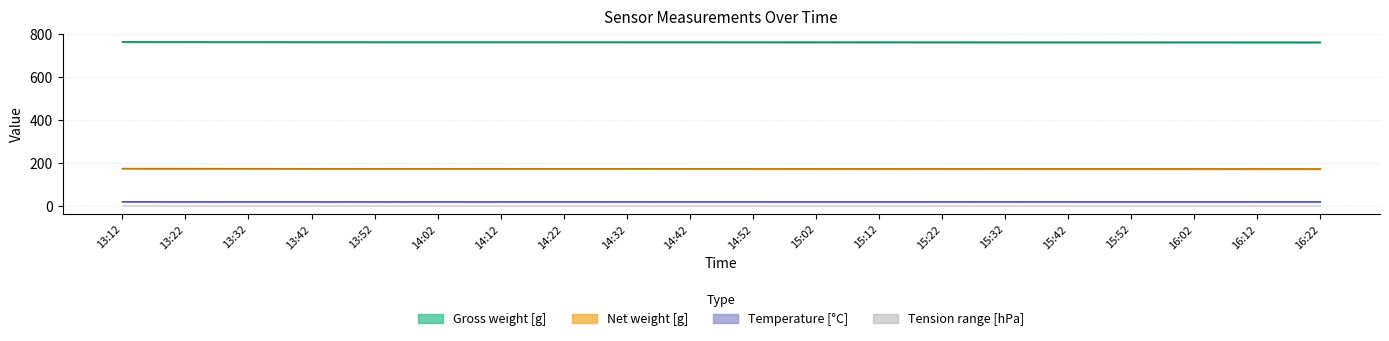

Reading right to left, list all the values displayed in this chart.

Tension Bottom [hPa]: 173.0	173.1	173.1	173.2	173.2	173.2	173.3	173.3	173.4	173.4	173.5	173.6	173.6	173.7	173.7	173.7	173.9	174.1	174.3	174.6
Temperature [C]: 20.0	19.9	19.9	19.9	19.9	19.9	19.9	19.9	19.9	19.9	19.9	19.9	19.8	19.8	19.8	19.8	19.8	19.9	20.0	20.2
Net weight [g]: 762.1	762.2	762.2	762.3	762.3	762.4	762.4	762.5	762.5	762.6	762.6	762.7	762.7	762.8	762.9	762.9	763.0	763.2	763.4	763.8